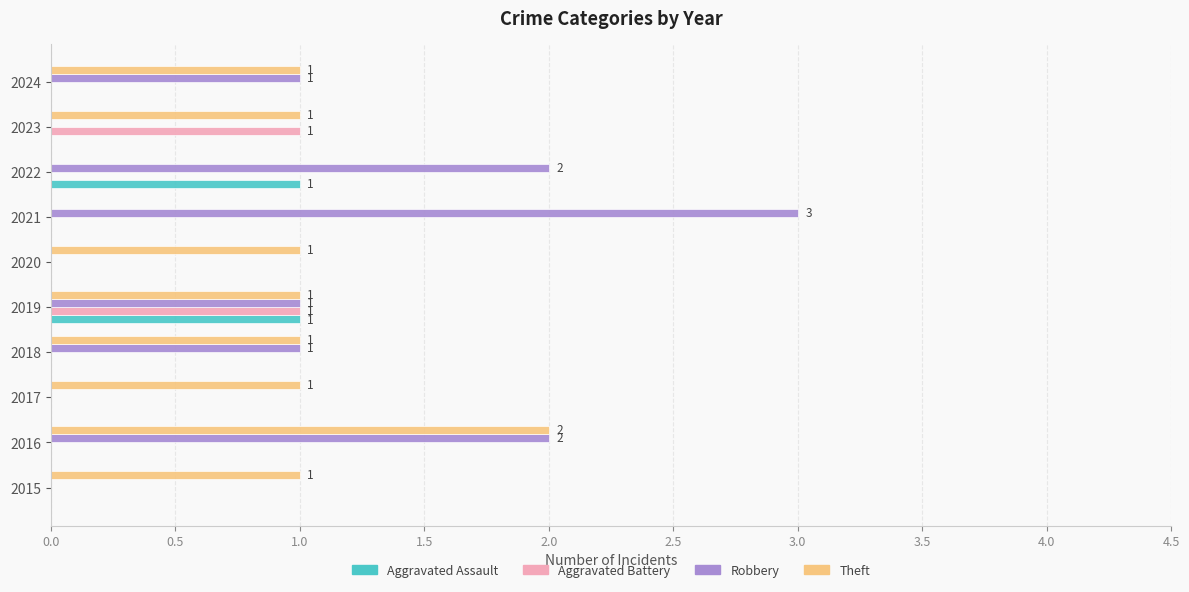

Is the value of Aggravated Assault at 2017 greater than the value of Robbery at 2018?

No